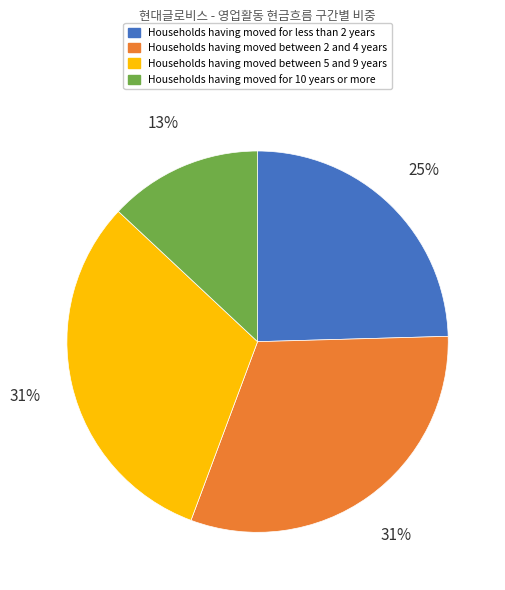

To the nearest percent, what is the difference between the largest and smallest slice percentages?

18%